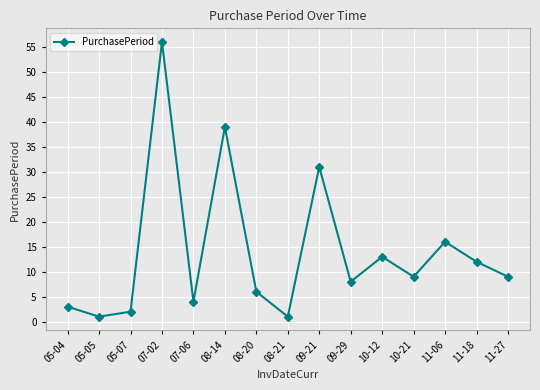

True or false: the data shows 9 at 08-14.

False